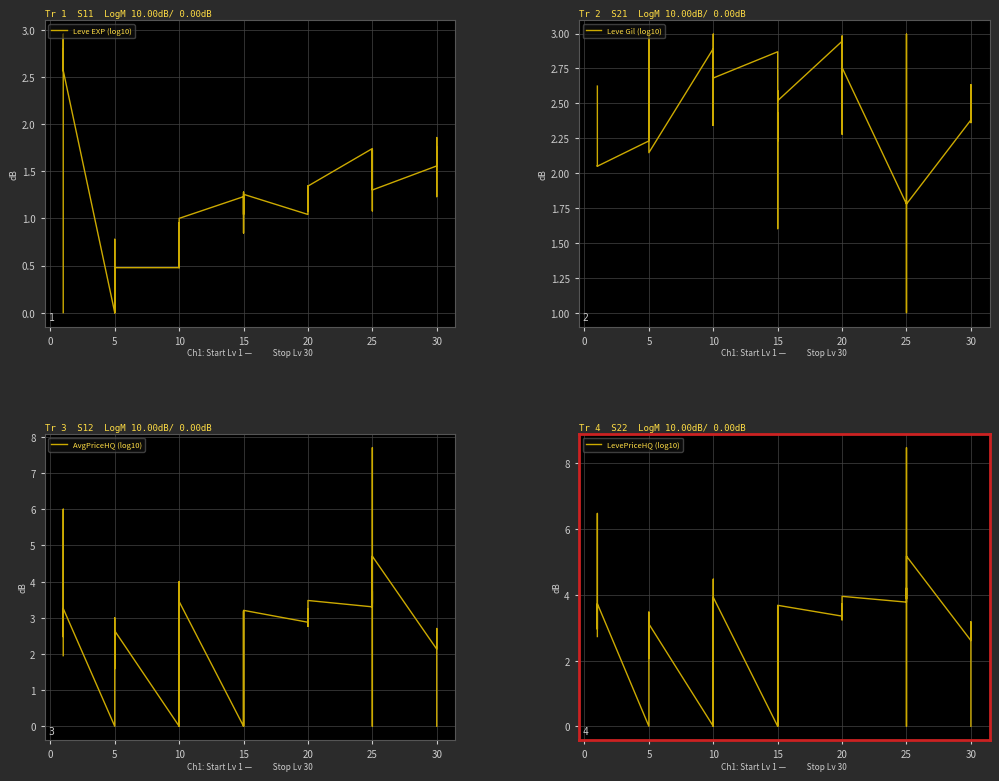

What is the average value of the Leve Gil (log10) series?

2.5